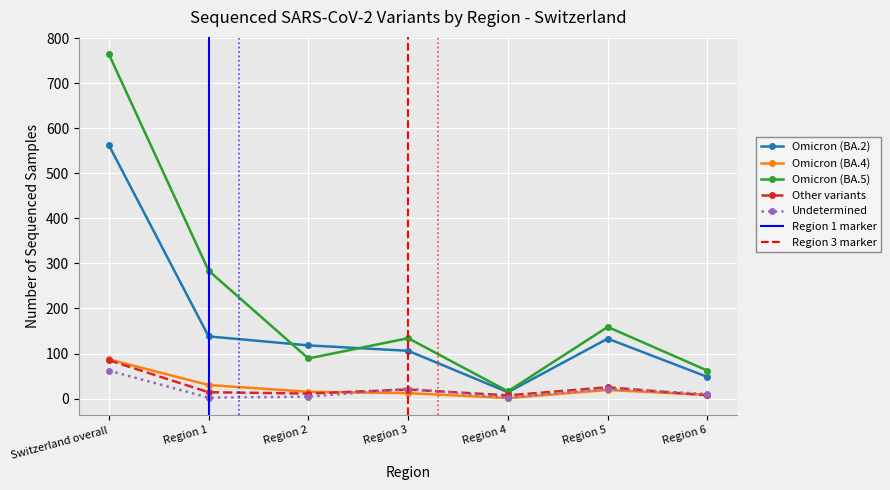

At which label does Undetermined reach its minimum?

Region 1